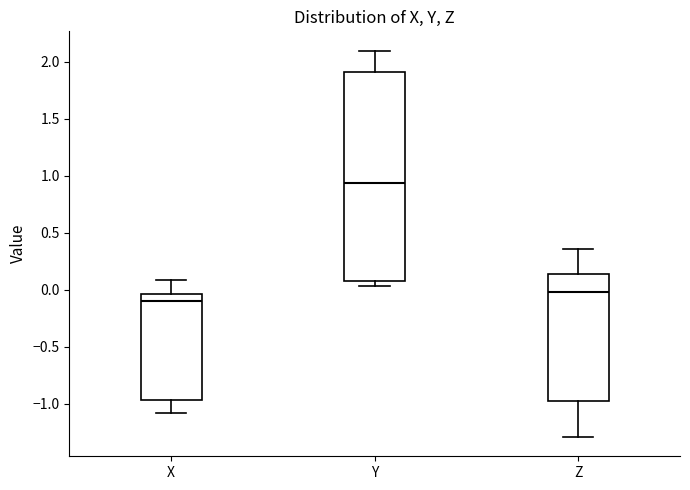

Reading left to right, read every box against the y-axis: the position of its median line, the range the box covers, and the ends of its whiskers. The values are not printed on the chart, so give them approximately, as read against the axis.

X: median -0.10, box -0.95 to -0.05, whiskers -1.10 to 0.10
Y: median 0.95, box 0.10 to 1.90, whiskers 0.05 to 2.10
Z: median 0.00, box -1.00 to 0.15, whiskers -1.30 to 0.35